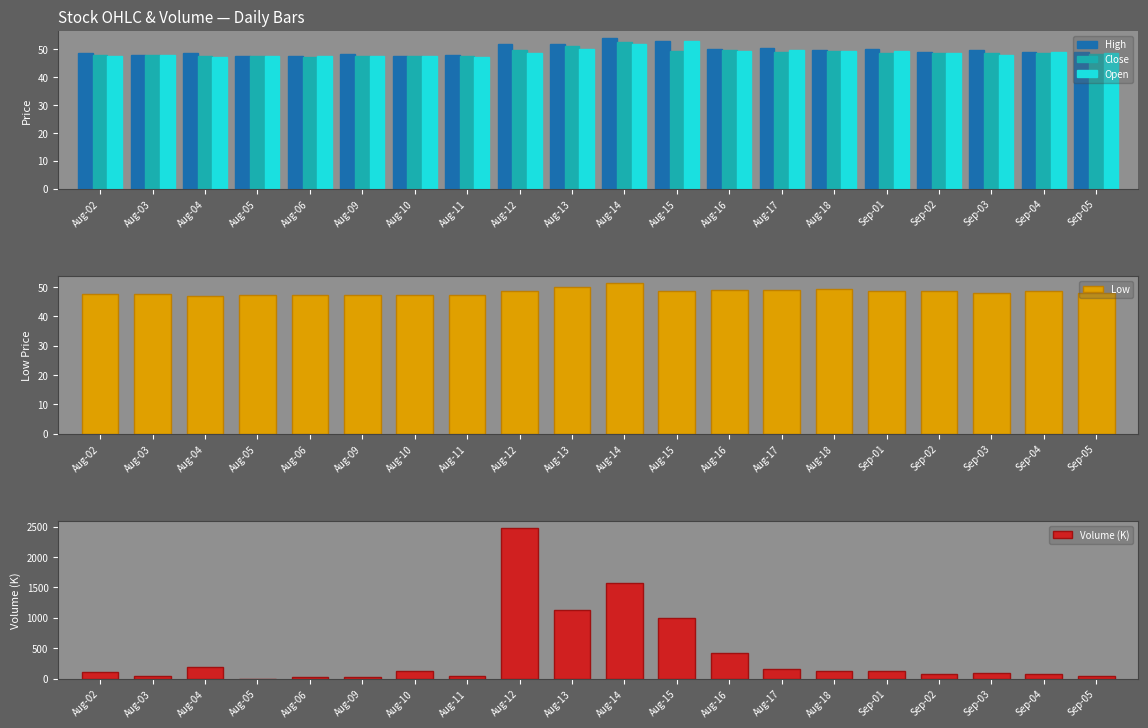

What is the total value across all series at Sep-05?

243.1